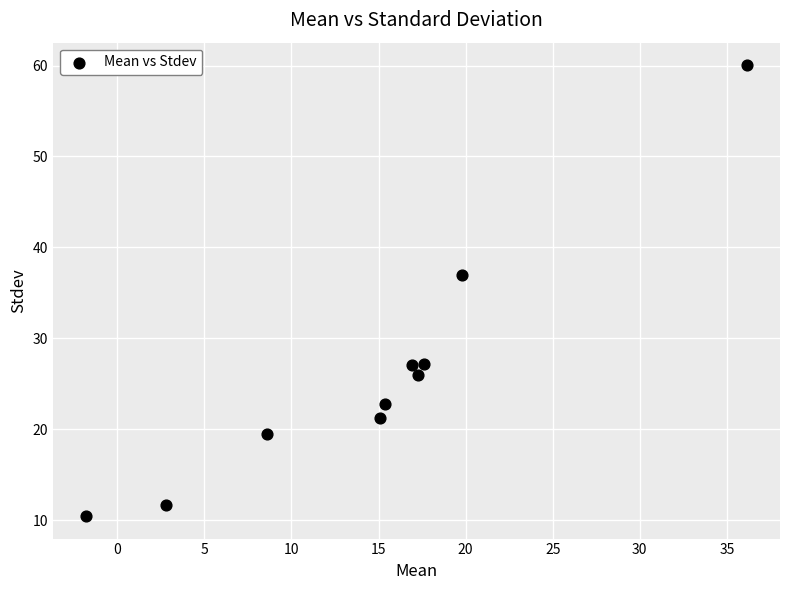

What Y value in the scatter plot is closest to 35?

37.0